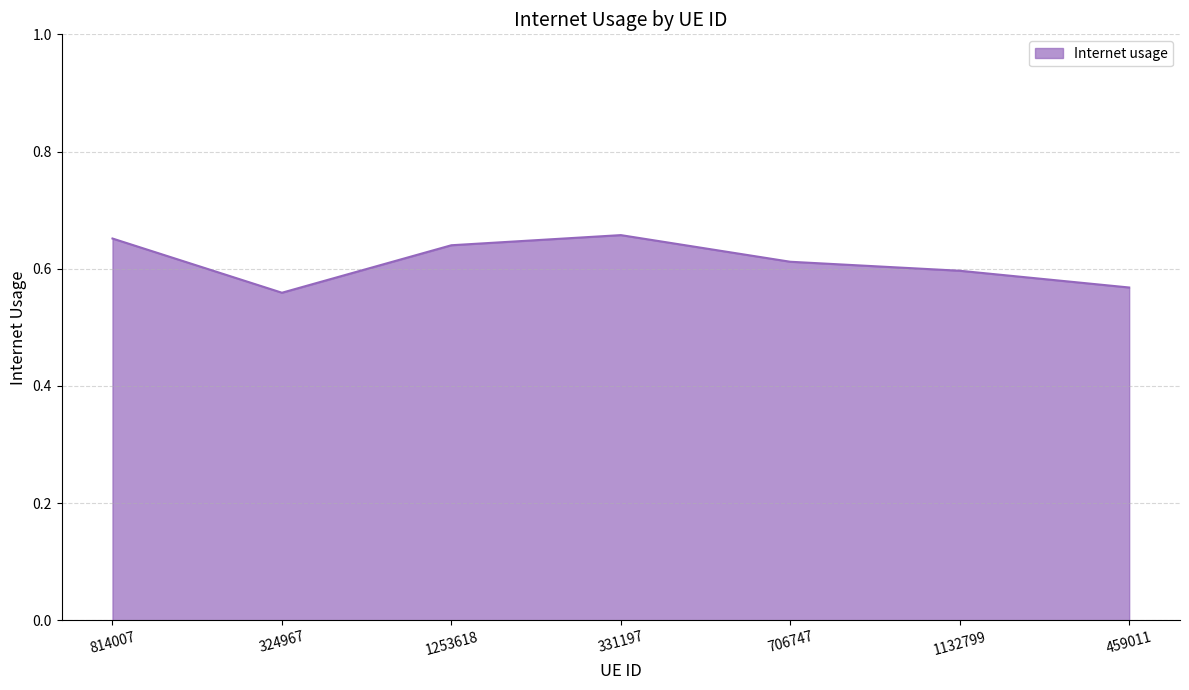

Does the chart have visible grid lines?

Yes